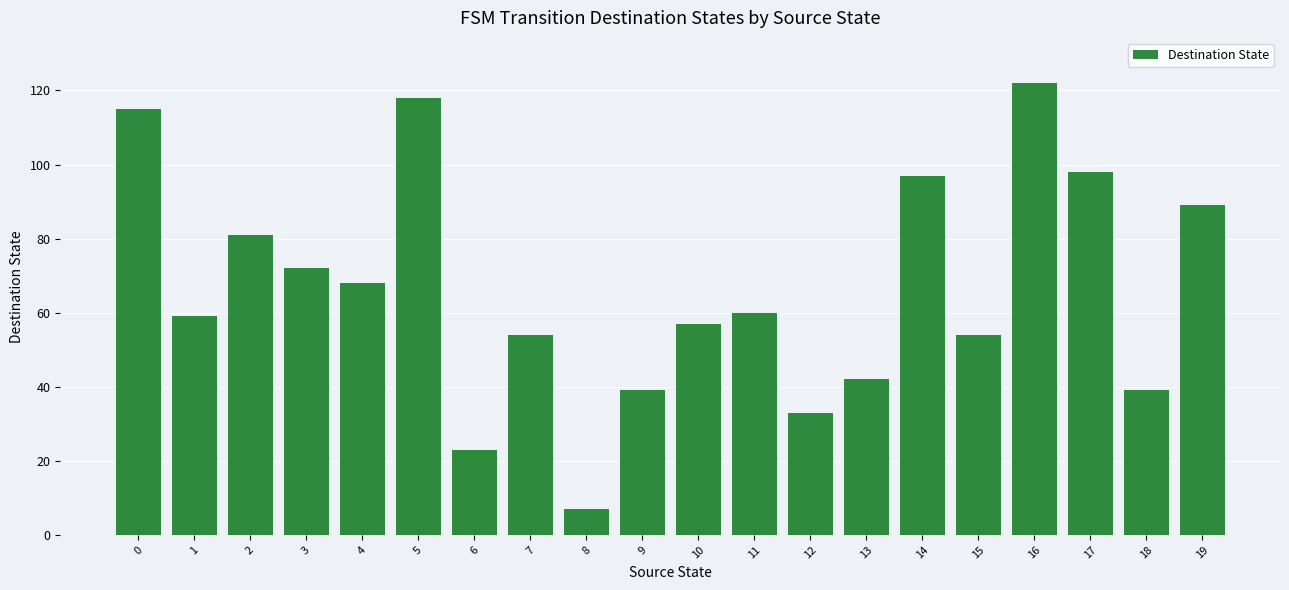

Between 9 and 6, which is larger?

9